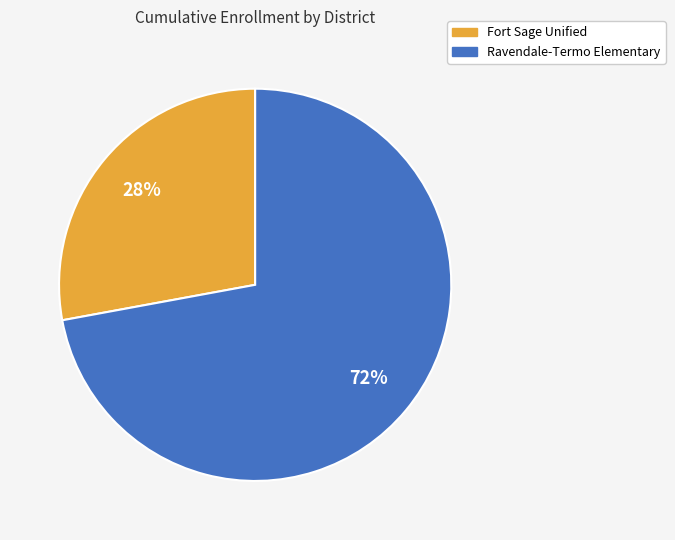

How many segments does this pie chart have?

2